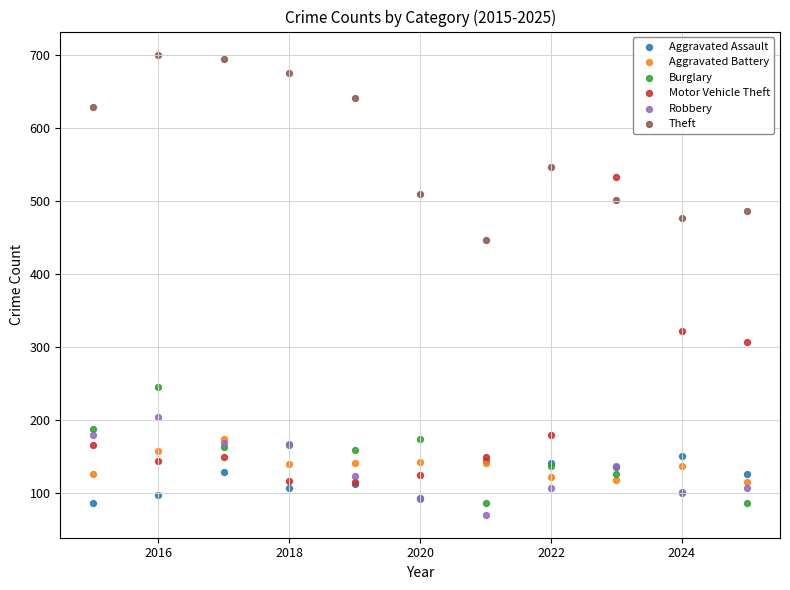

Which series reaches the minimum Y coordinate?

Robbery